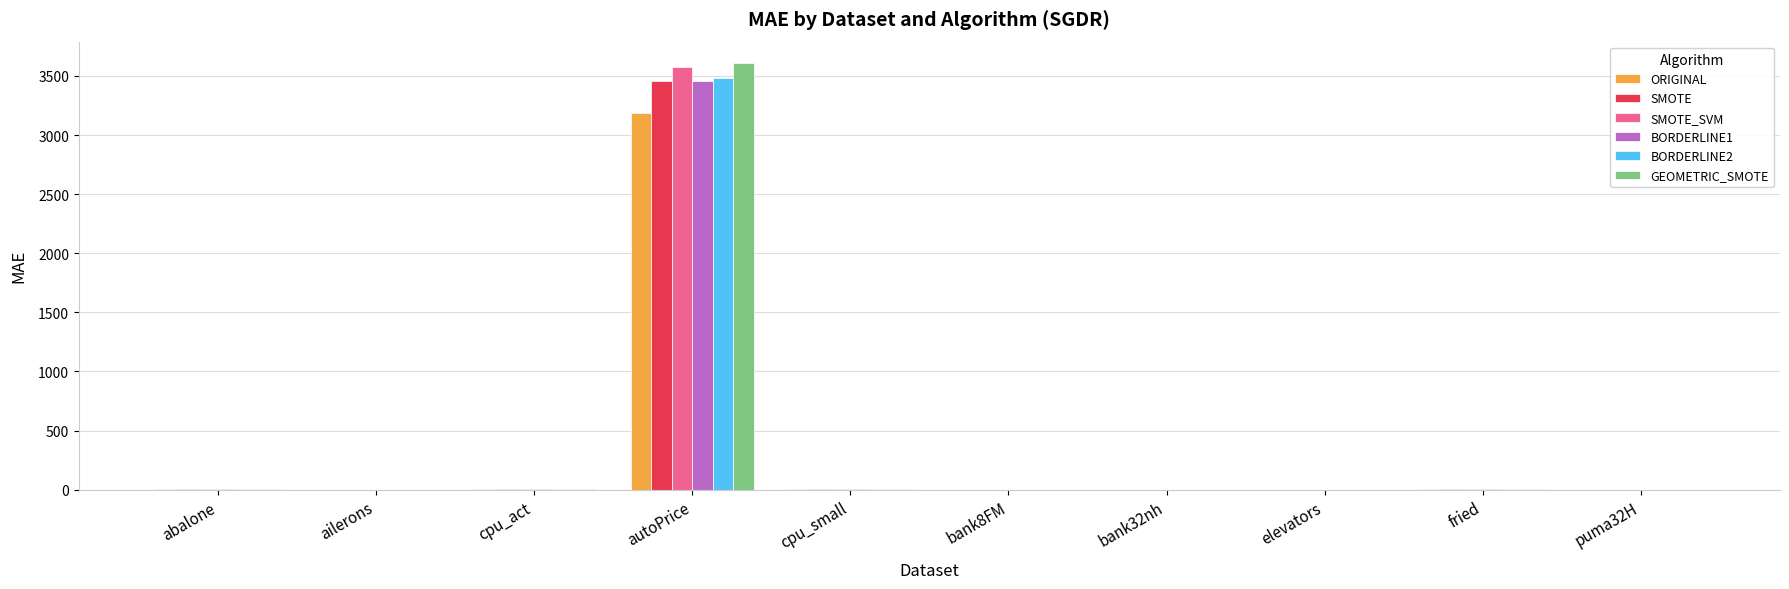

At which category is the sum across all series the highest?

autoPrice